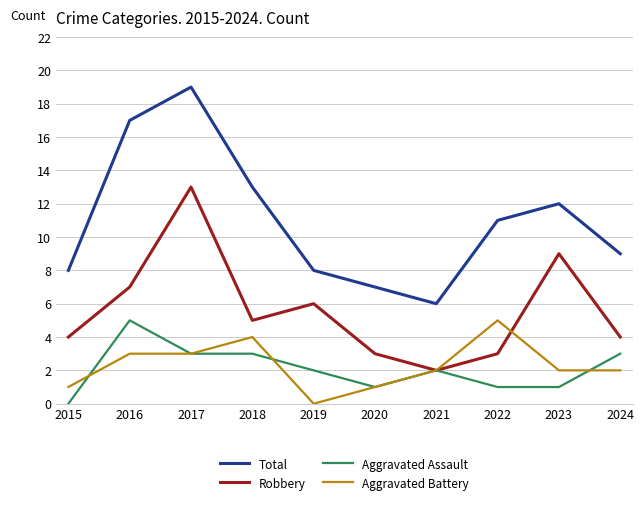

What is the sum of all Aggravated Assault values?

21